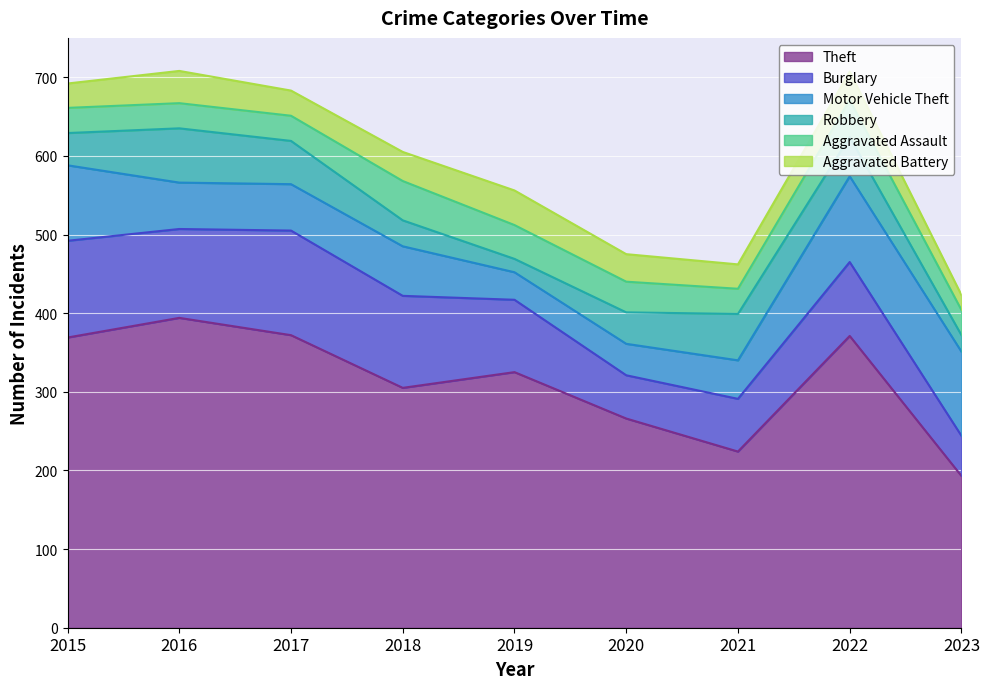

Is it true that Theft equals 325 at 2019?

True